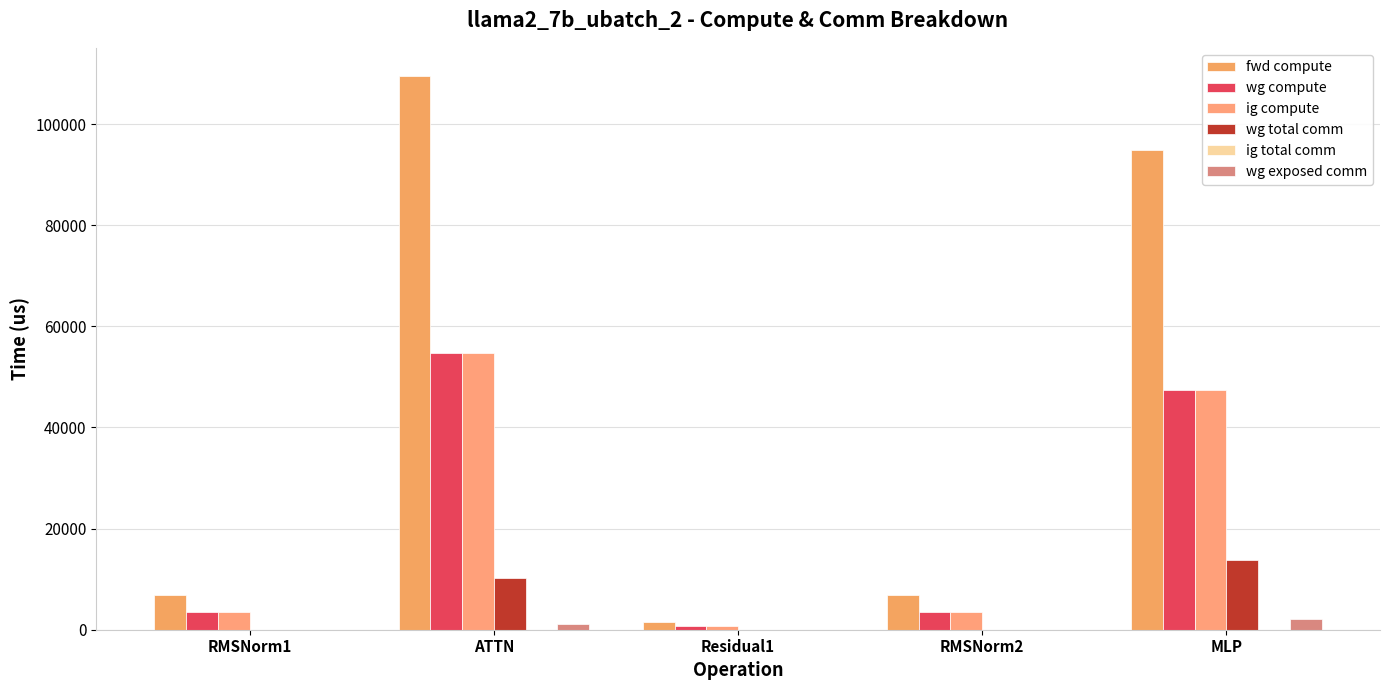

Is the value of fwd compute at RMSNorm2 greater than the value of wg compute at RMSNorm2?

Yes